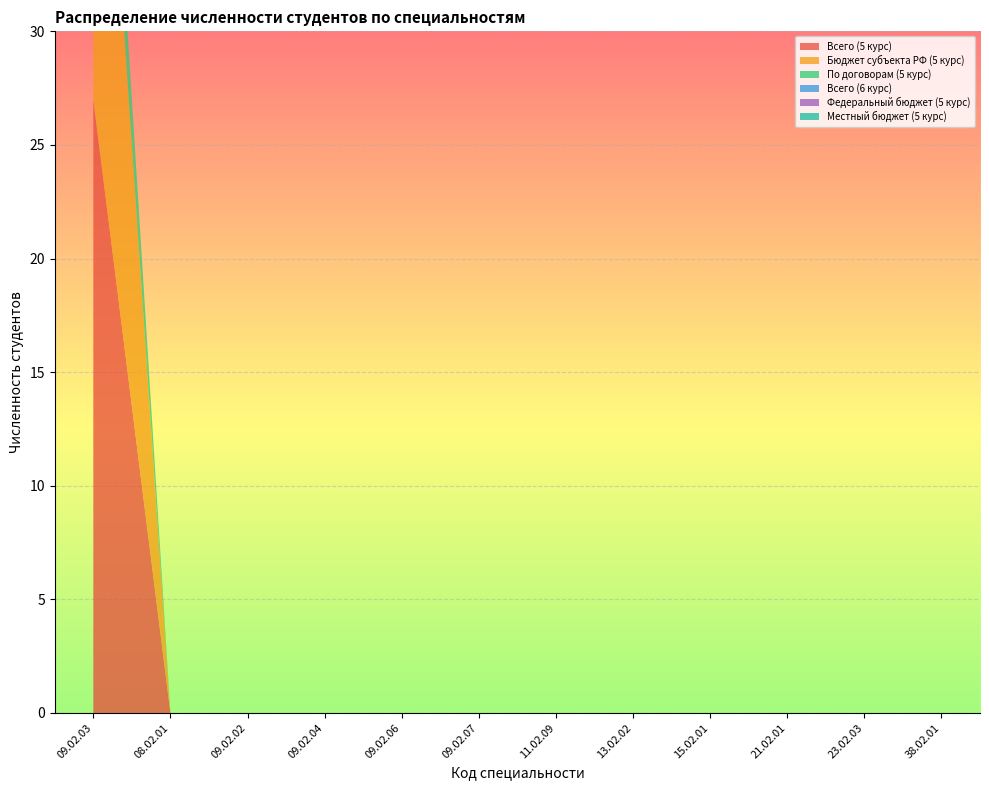

Reading left to right, transcribe all the data shown in this chart.

Всего (5 курс): 27	0	0	0	0	0	0	0	0	0	0	0
Бюджет субъекта РФ (5 курс): 23	0	0	0	0	0	0	0	0	0	0	0
По договорам (5 курс): 4	0	0	0	0	0	0	0	0	0	0	0
Всего (6 курс): 0	0	0	0	0	0	0	0	0	0	0	0
Федеральный бюджет (5 курс): 0	0	0	0	0	0	0	0	0	0	0	0
Местный бюджет (5 курс): 0	0	0	0	0	0	0	0	0	0	0	0